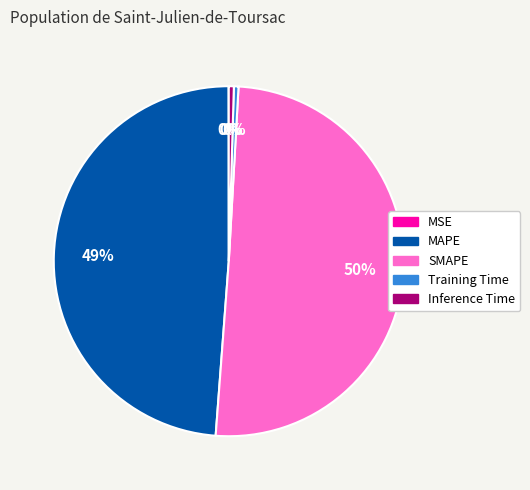

Do MAPE and Training Time together represent more than half of the pie?

No